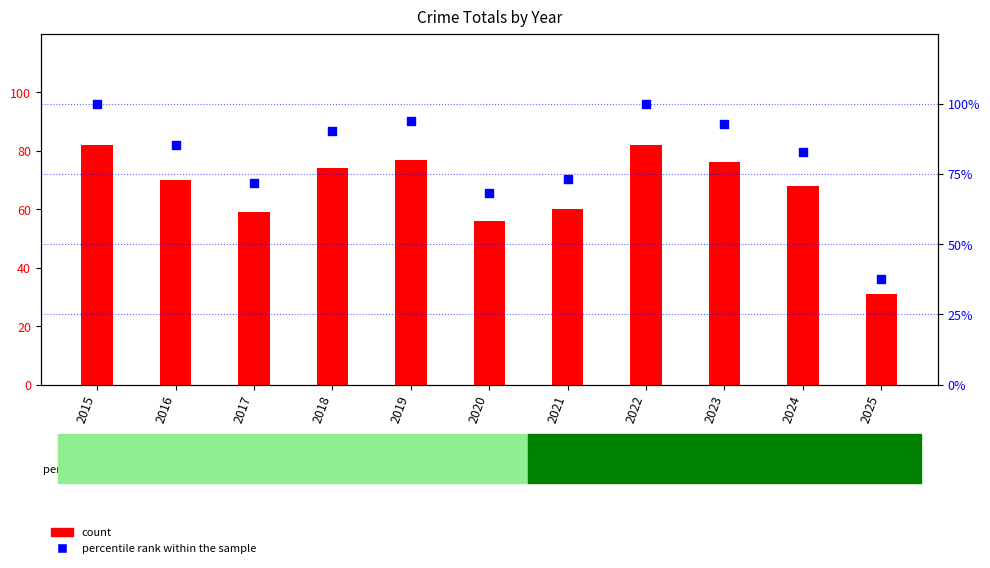

Which series contains the lowest Y value?

count